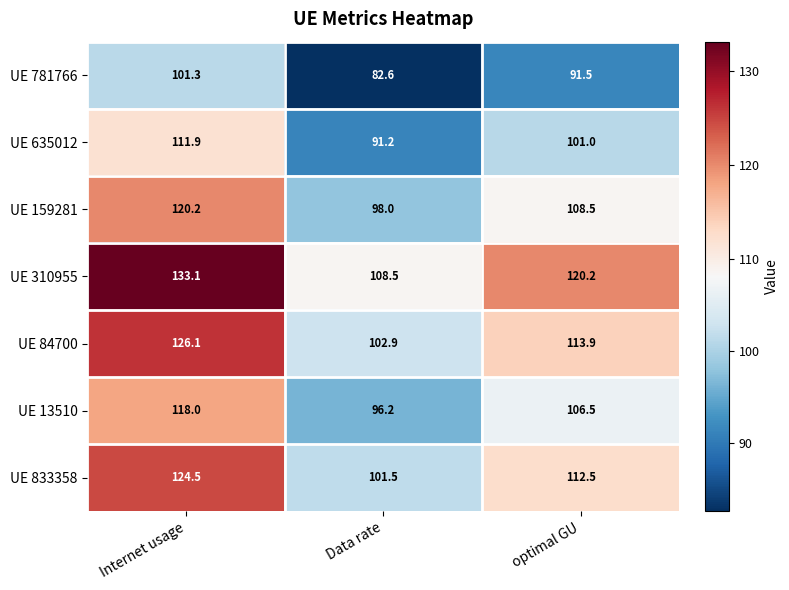

How many series are shown in this chart?

7